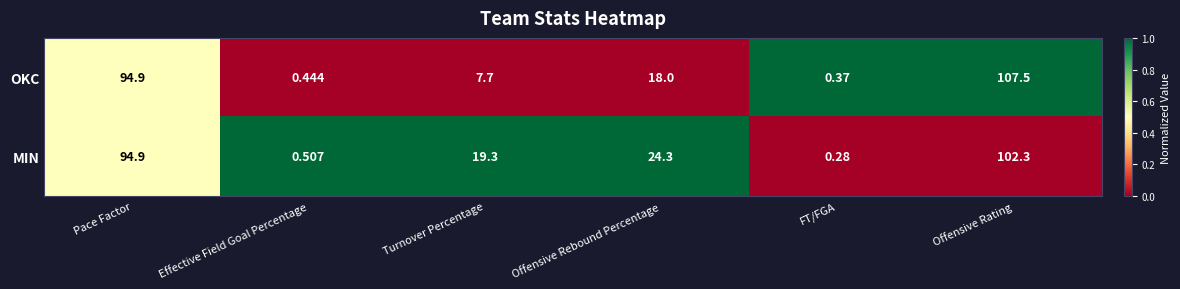

Which series has the largest range (max minus min)?

OKC